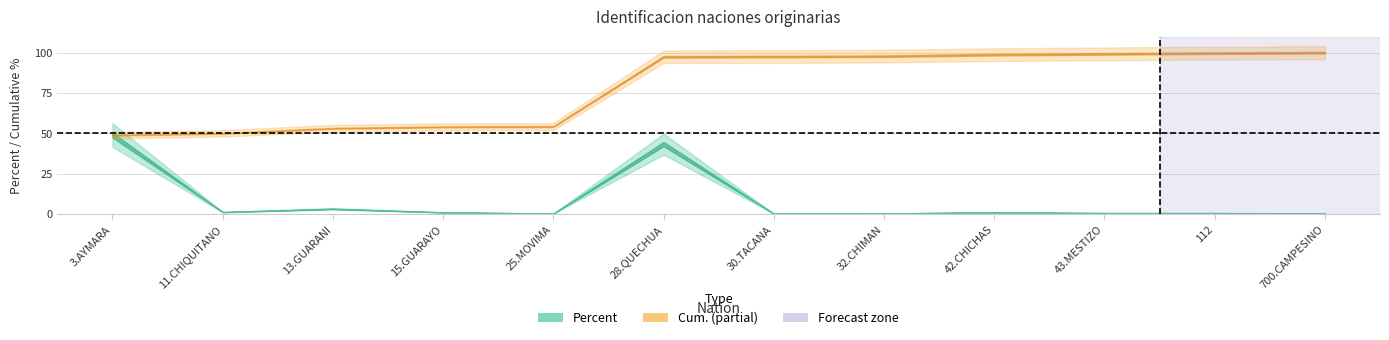

Reading right to left, what are all the values shown in this chart?

Percent: 700.CAMPESINO=0.3	112=0.5	43.MESTIZO=0.5	42.CHICHAS=0.9	32.CHIMAN=0.2	30.TACANA=0.1	28.QUECHUA=43.3	25.MOVIMA=0.2	15.GUARAYO=0.9	13.GUARANI=3.1	11.CHIQUITANO=1.1	3.AYMARA=48.9
Cum.: 700.CAMPESINO=100.0	112=99.7	43.MESTIZO=99.2	42.CHICHAS=98.8	32.CHIMAN=97.8	30.TACANA=97.6	28.QUECHUA=97.4	25.MOVIMA=54.2	15.GUARAYO=54.0	13.GUARANI=53.1	11.CHIQUITANO=50.0	3.AYMARA=48.9